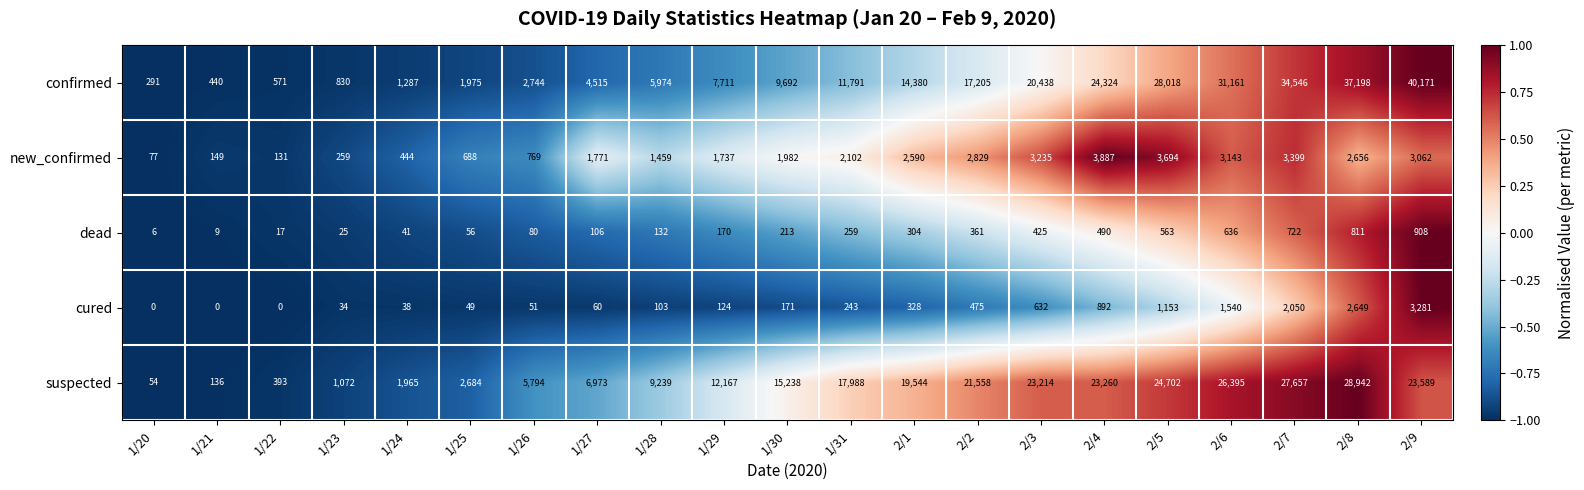

What value does the confirmed series have at 1/26, to the nearest 100?

2700